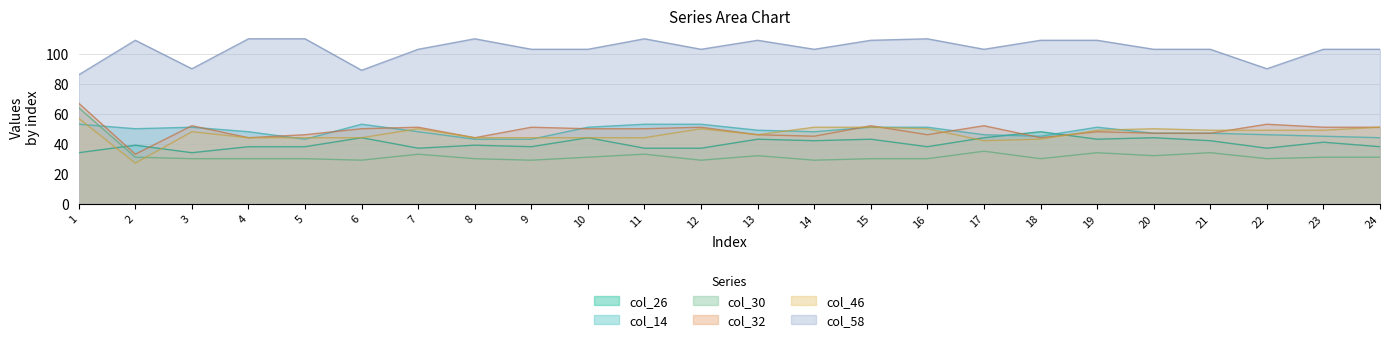

Where is the first local maximum for col_26?

2